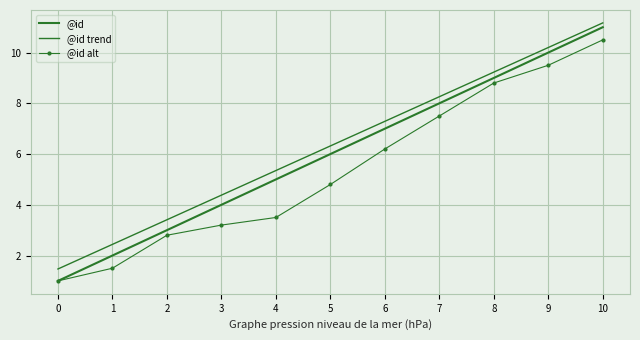

What is the value of the @id trend point at the 10th from the left?

10.2